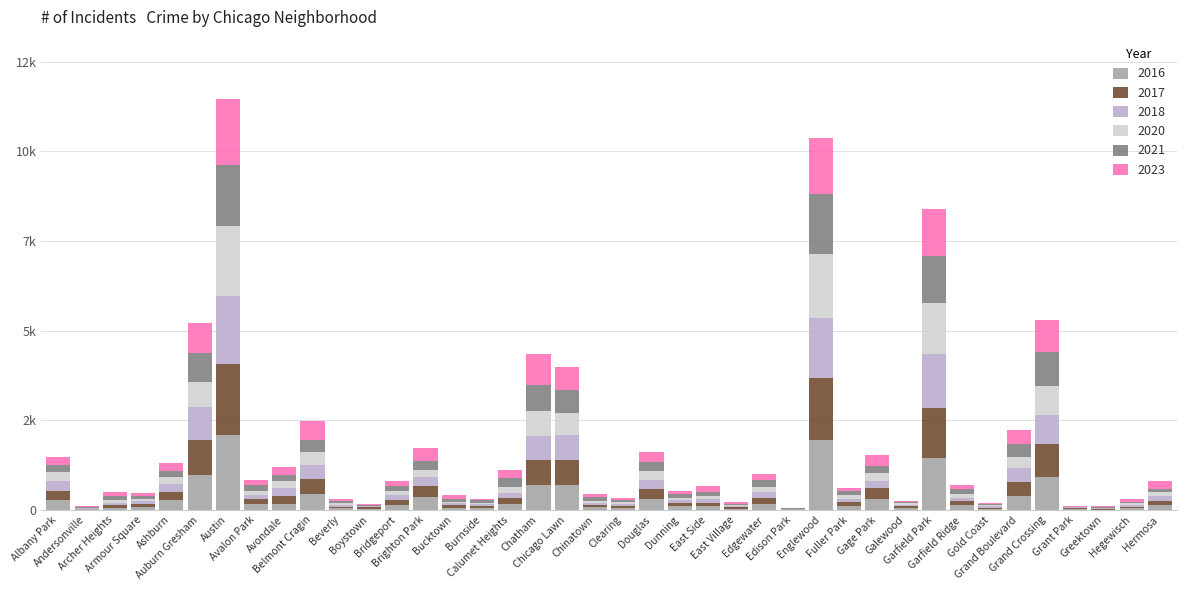

The value of 2023 at Grand Crossing is 1282. True or false?

False